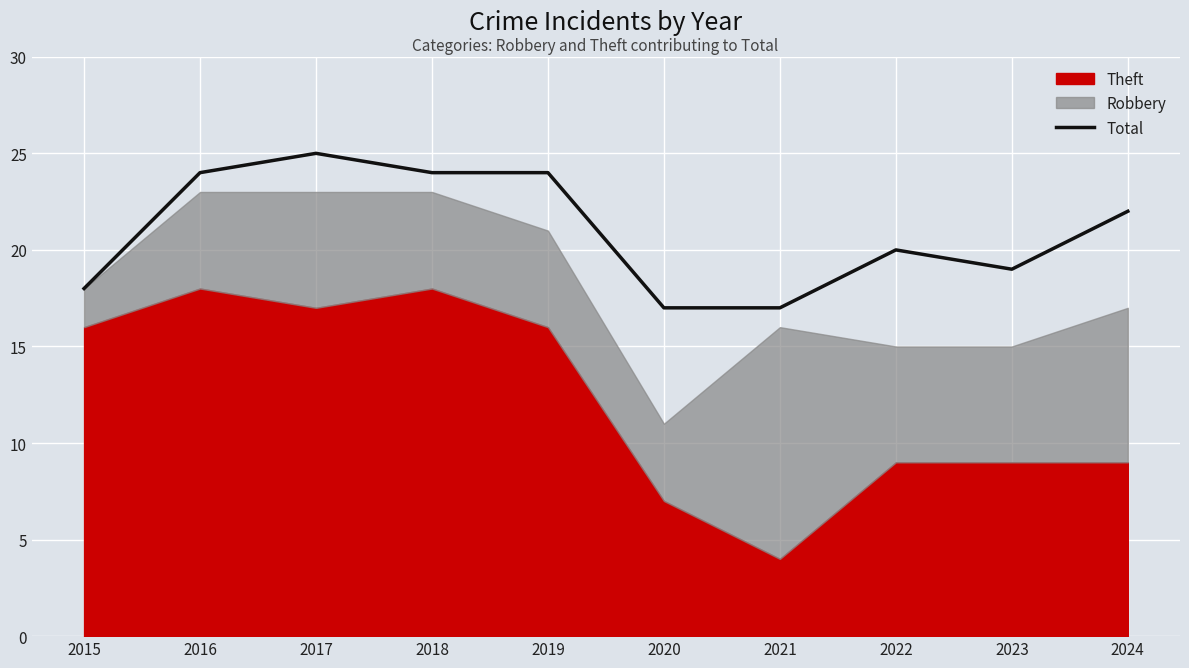

How many lines are shown in the chart?

1